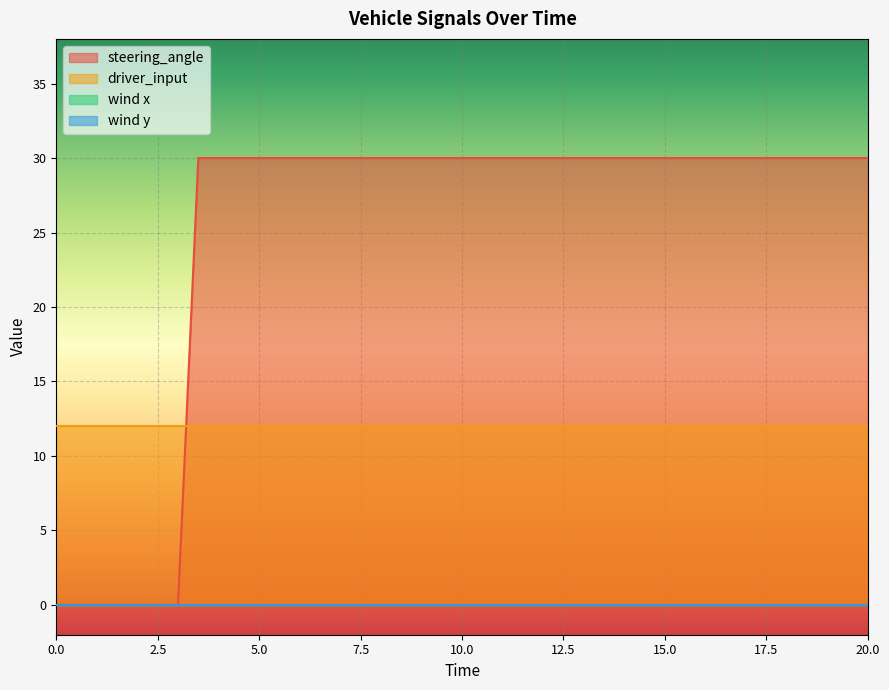

At which category is the sum across all series the highest?

3.5